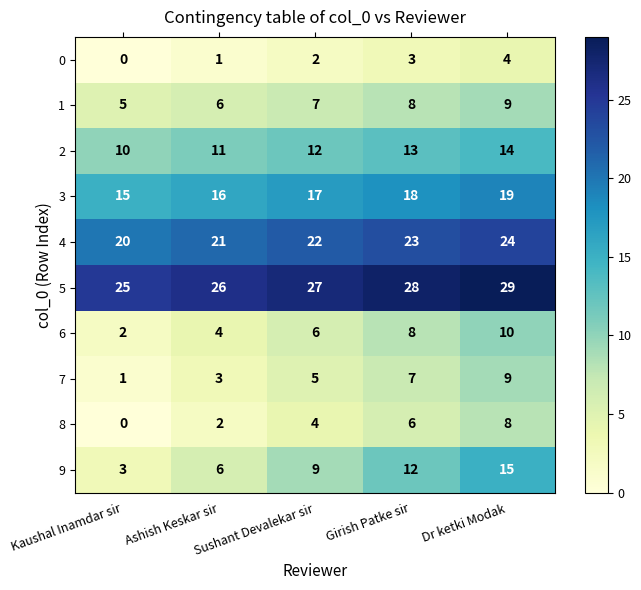

Rank the categories by 5 value from highest to lowest.

Dr ketki Modak, Girish Patke sir, Sushant Devalekar sir, Ashish Keskar sir, Kaushal Inamdar sir